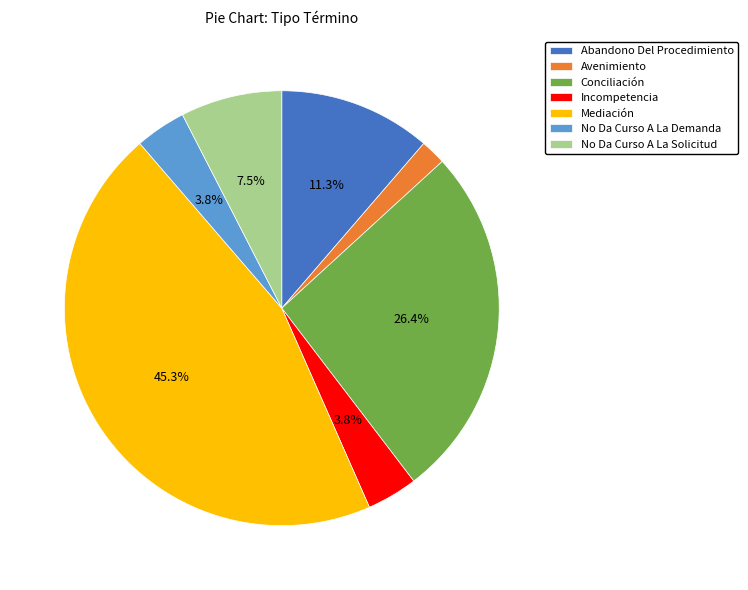

Count the number of slices in the pie.

7